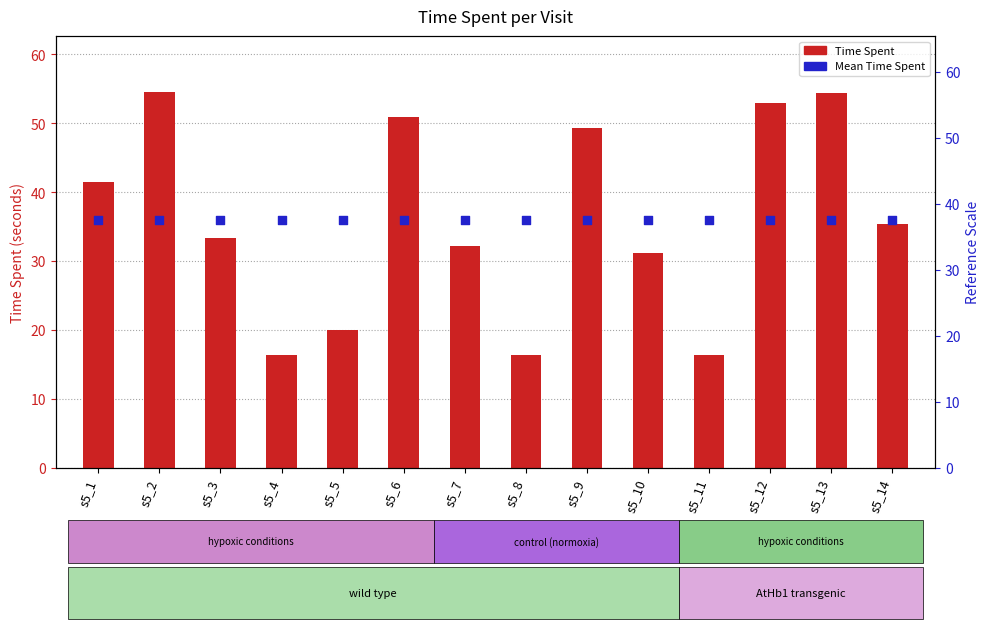

What is the total value across all series at s5_12?

88.9